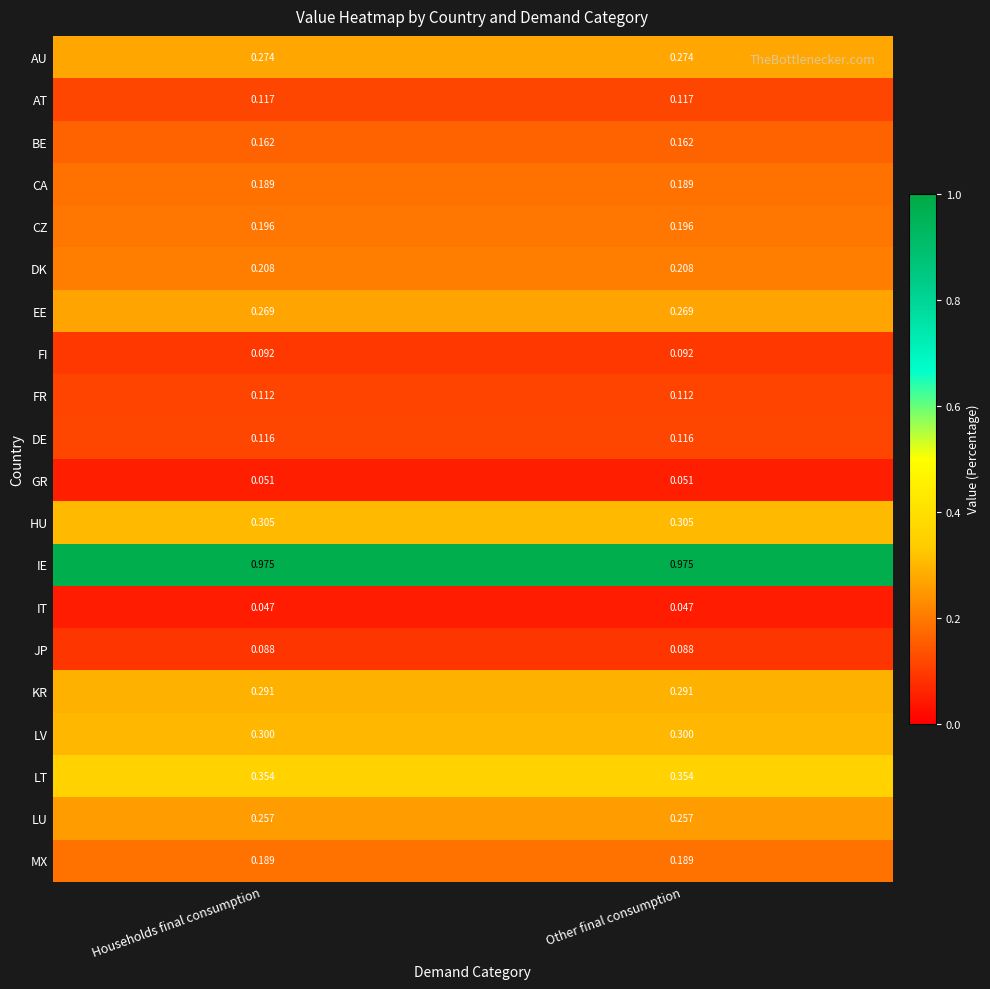

Which series has the largest total across all categories?

IE